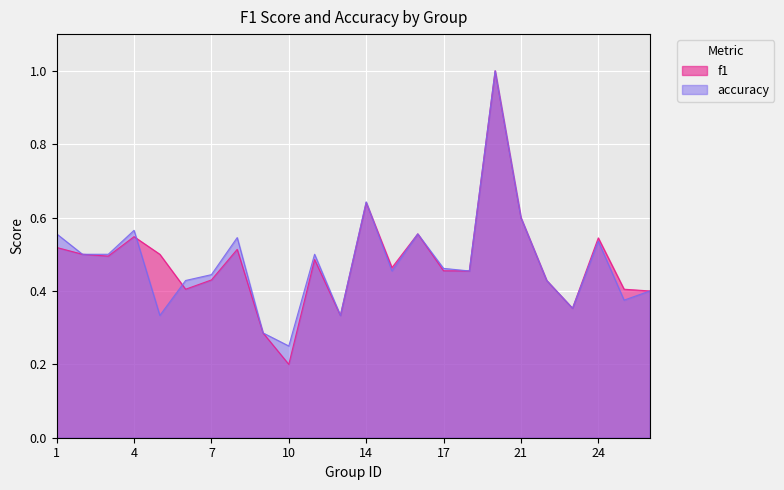

What is the highest value of the accuracy series?

1.0